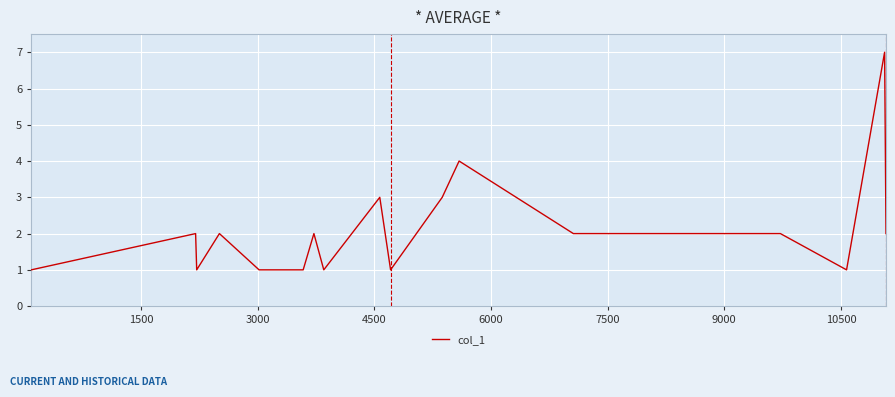

What is the difference between the maximum and minimum values?

6